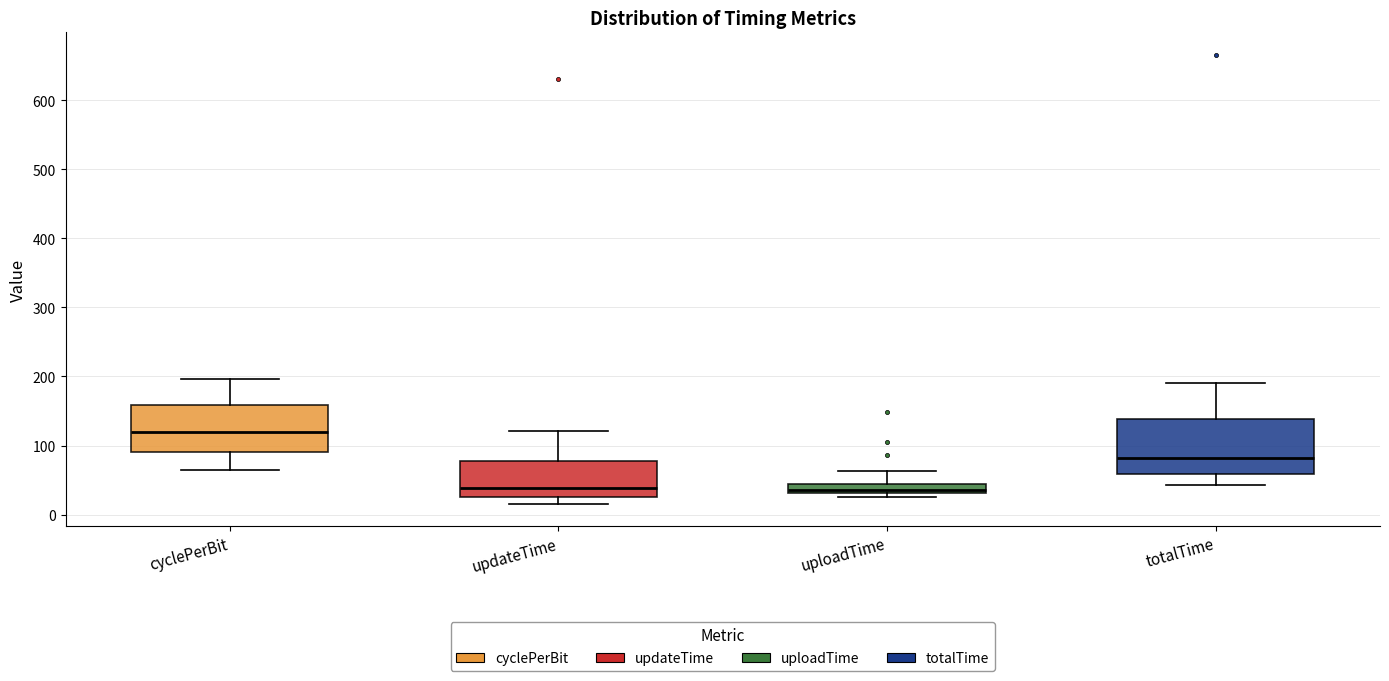

Comparing the boxes themselves (not the whiskers), which one is the tallest?

totalTime